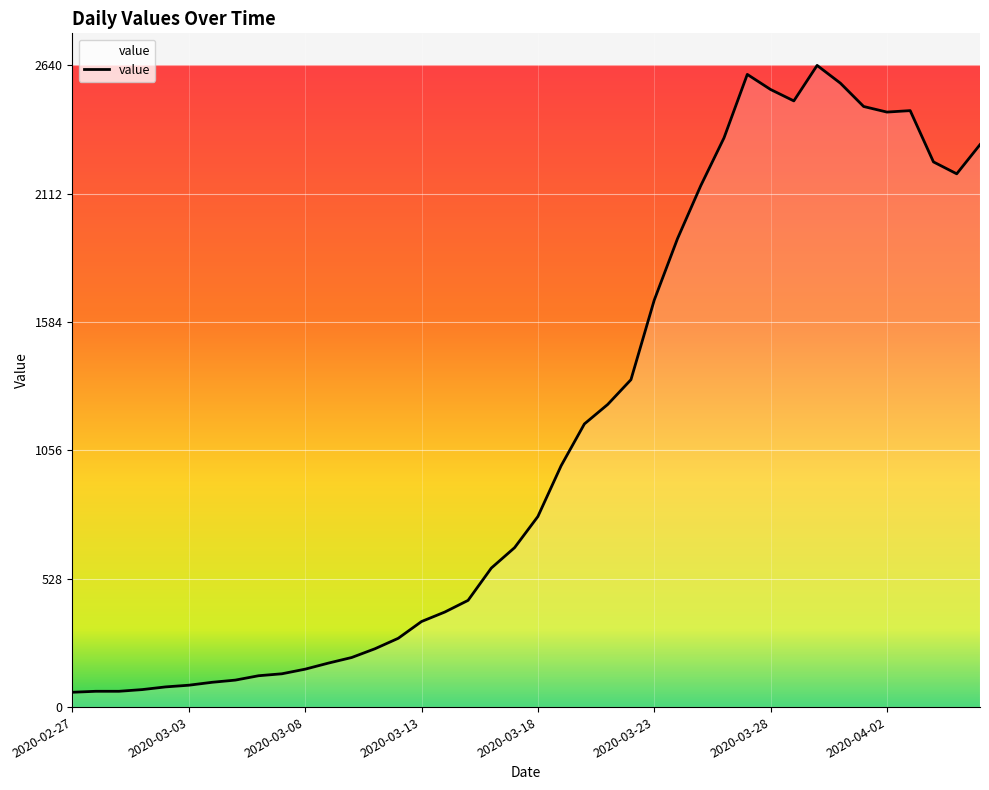

Count the number of categories in the chart.

40